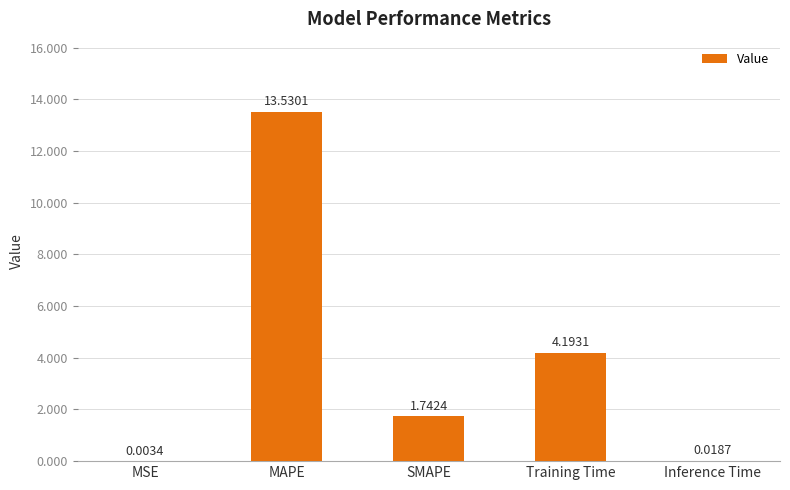

Which label corresponds to the largest value in the chart?

MAPE